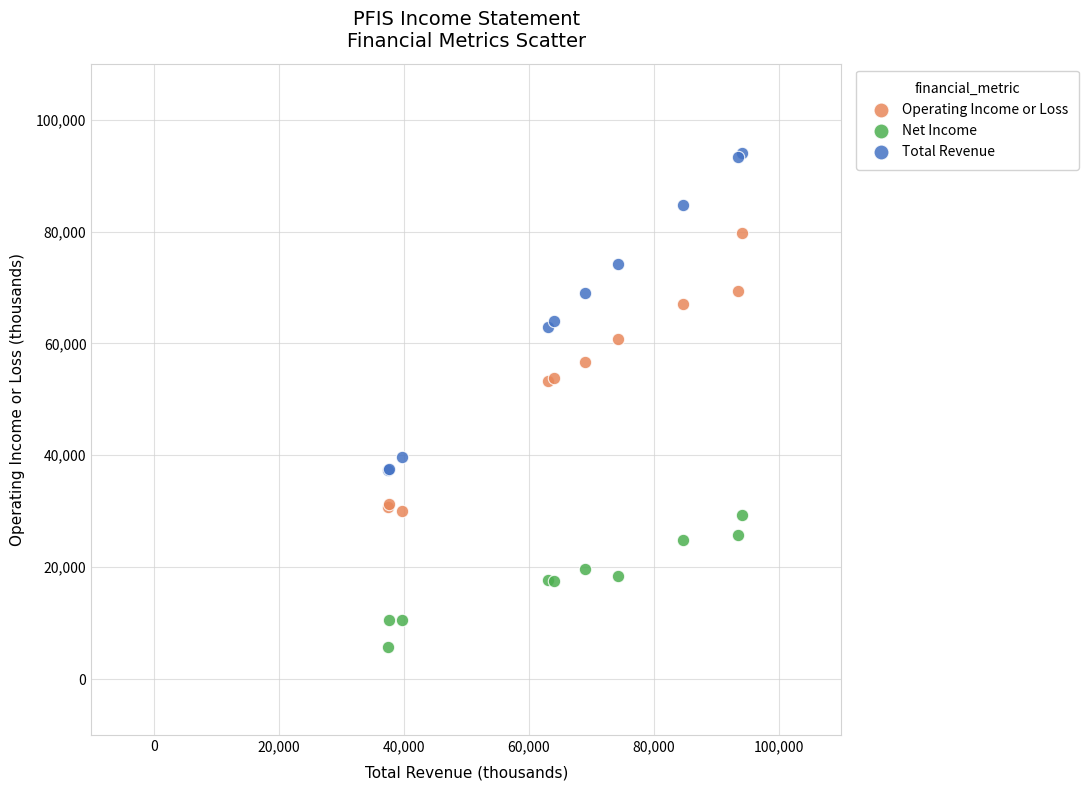

Which series has the widest spread of Y values?

Total Revenue